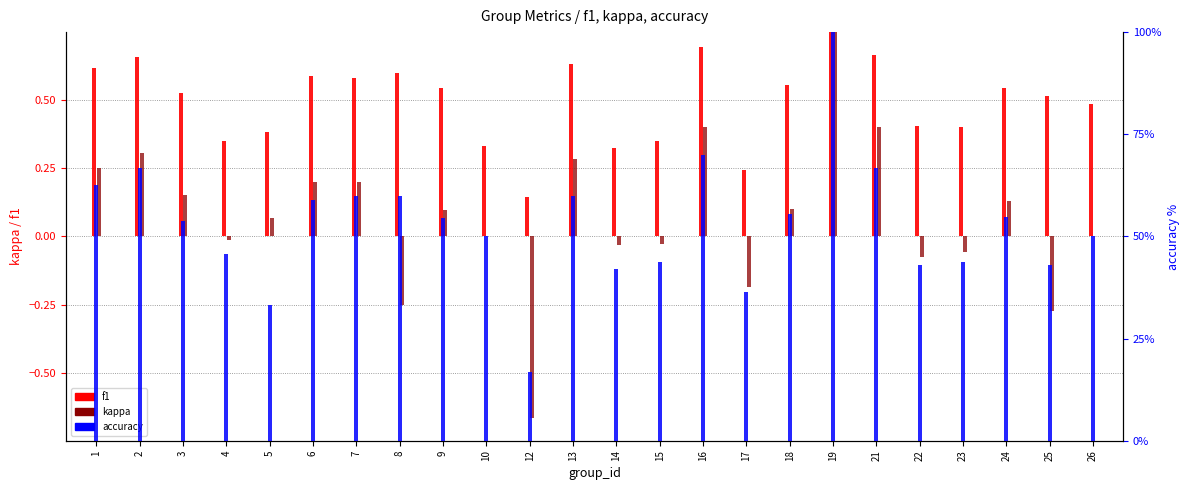

The value of kappa at 7 is 0.1. True or false?

False